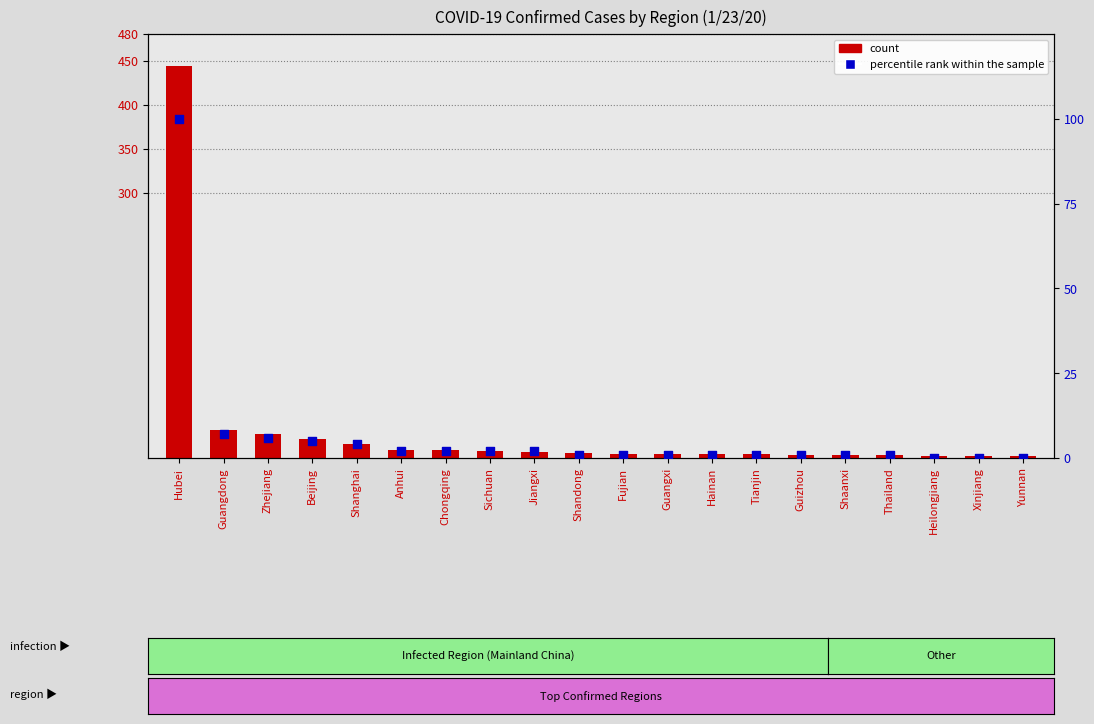

Is the value of Confirmed at Tianjin greater than the value of percentile rank within the sample at Chongqing?

Yes